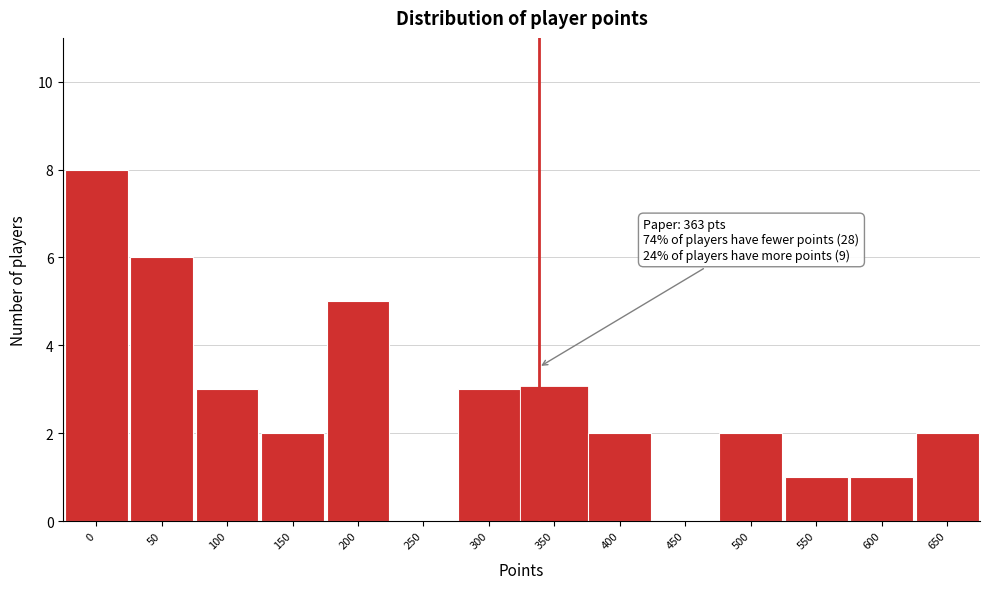

Reading left to right, what are all the values shown in this chart?

0=8	50=6	100=3	150=2	200=5	250=0	300=3	350=3	400=2	450=0	500=2	550=1	600=1	650=2